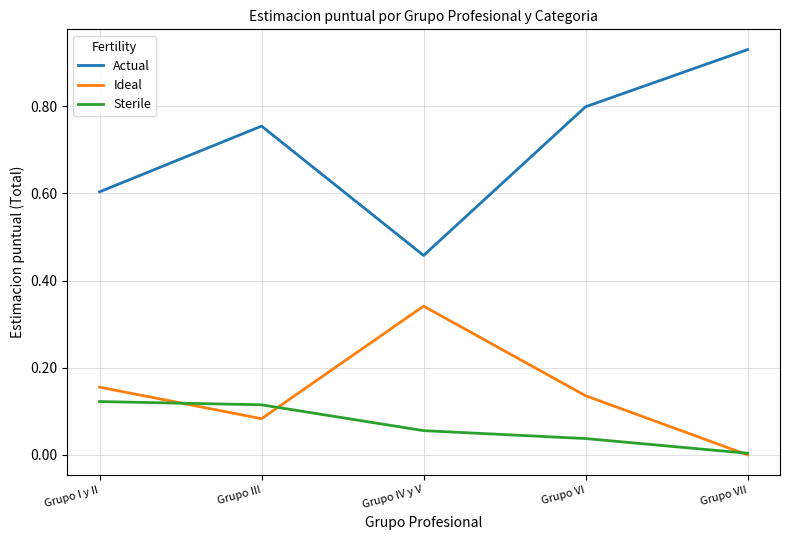

Is it true that Ideal equals 0.1 at Grupo I y II?

False